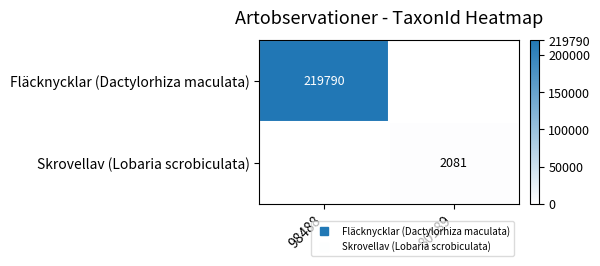

List the series in order of their overall mean, highest first.

Fläcknycklar (Dactylorhiza maculata), Skrovellav (Lobaria scrobiculata)